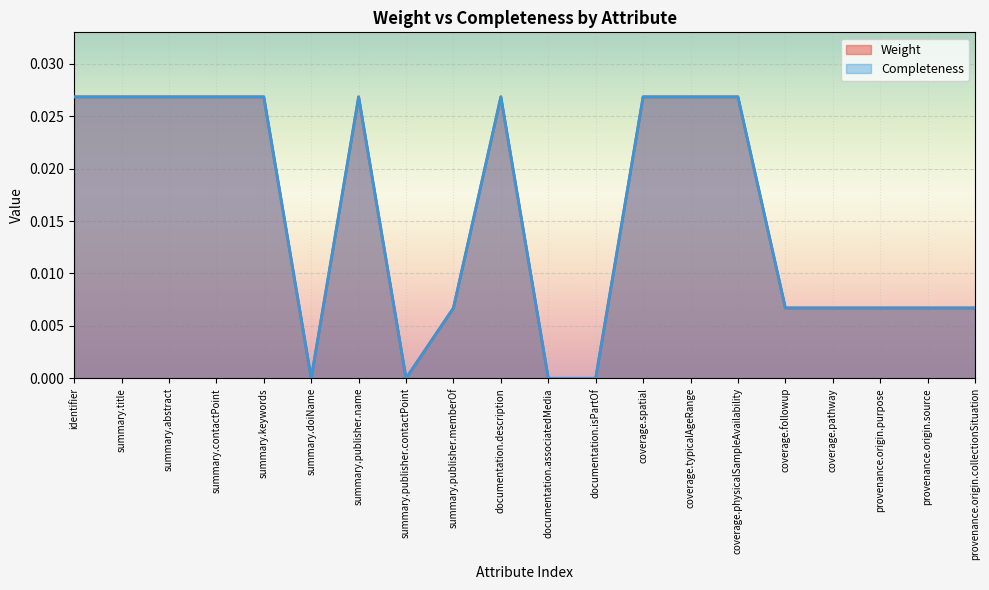

What position from the right is identifier?

20